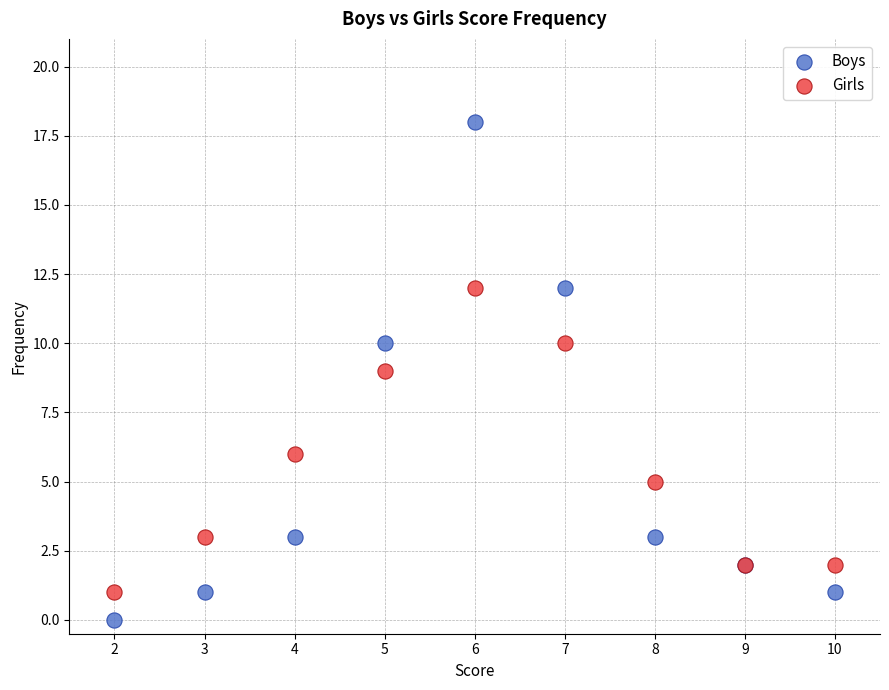

Which series reaches the minimum Y coordinate?

Boys